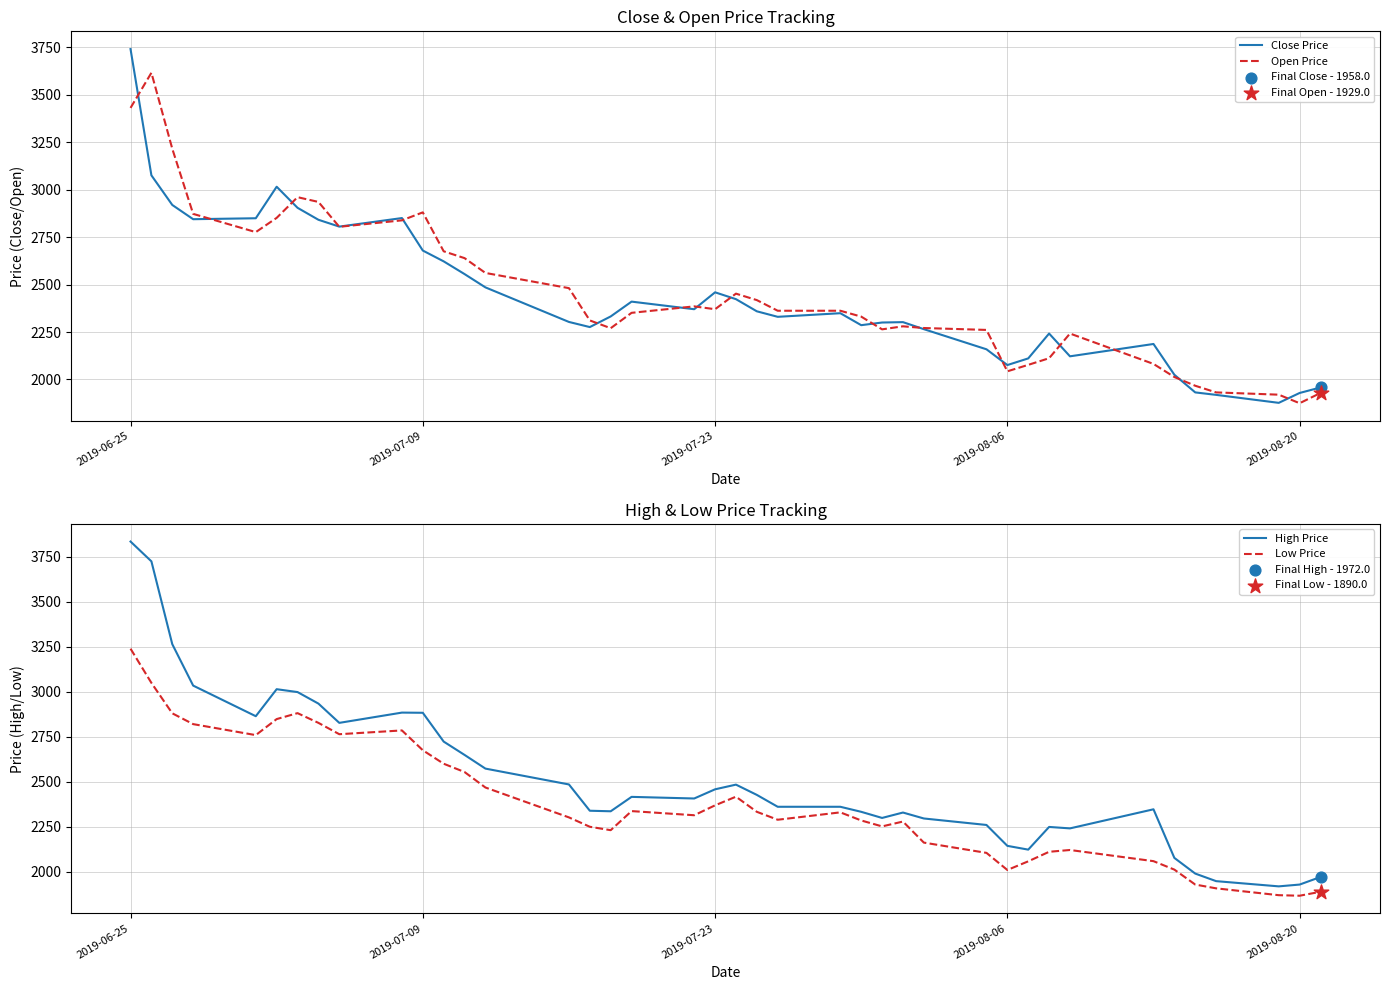

Which series reaches the minimum Y coordinate?

Low Price